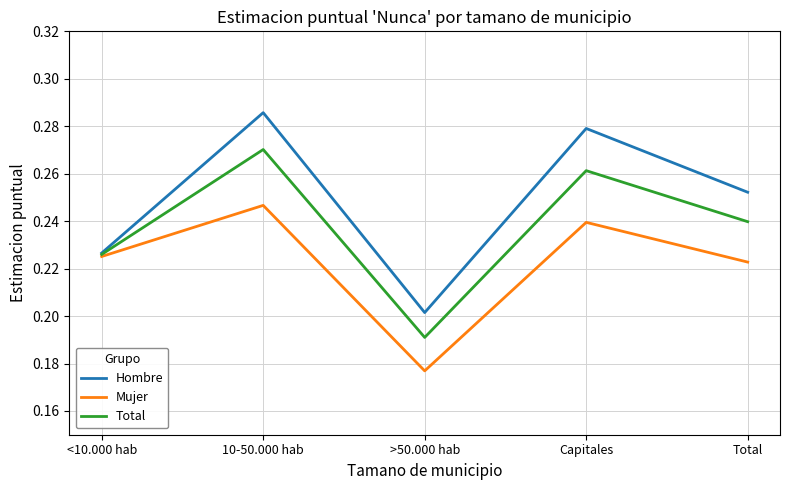

How many lines are shown in the chart?

3